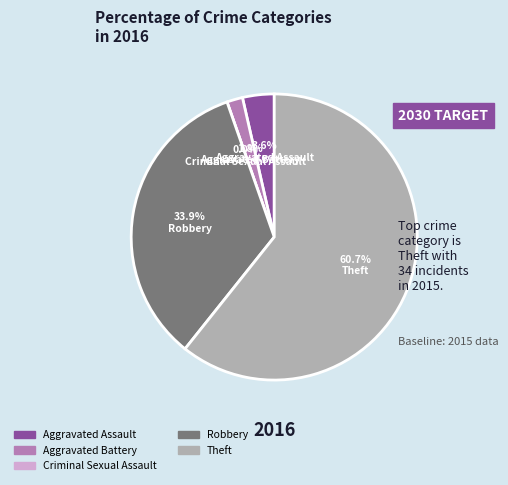

Does any single category account for the majority?

Yes